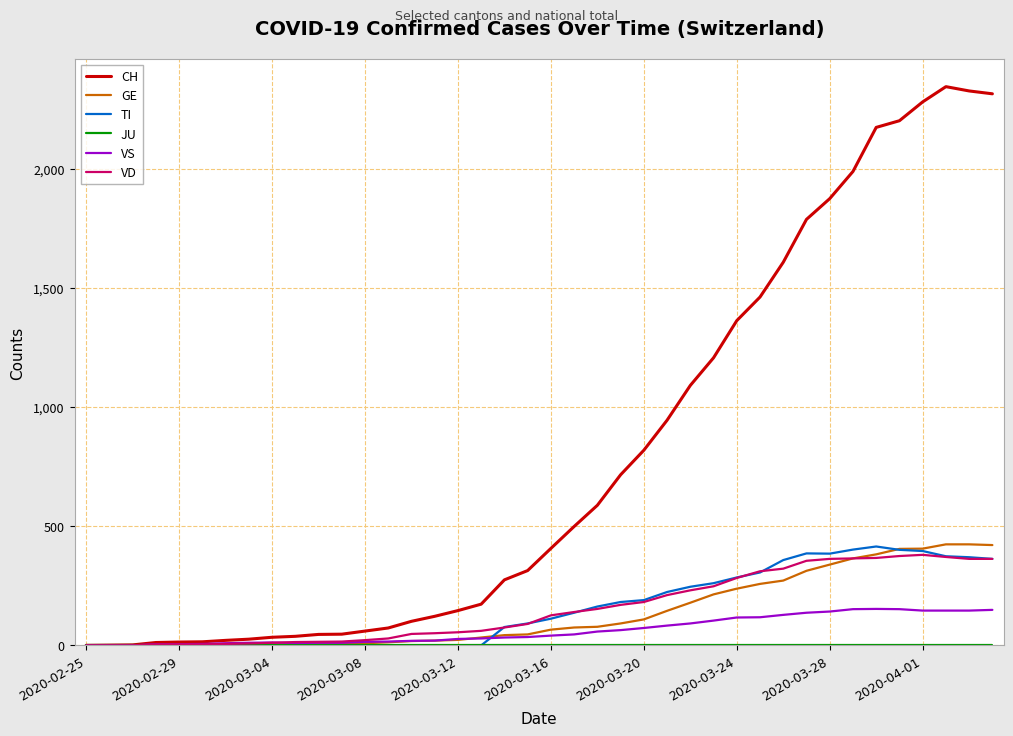

What is the highest value of the VS series?

153